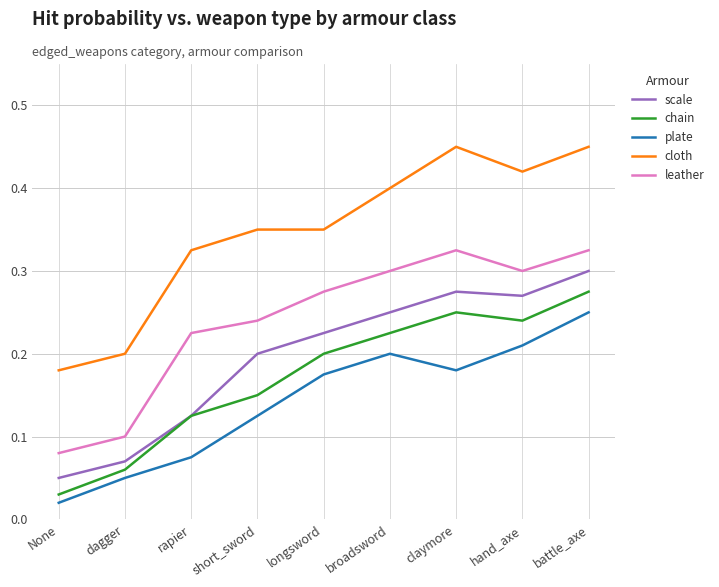

Where is plate nearest to the value 0?

None